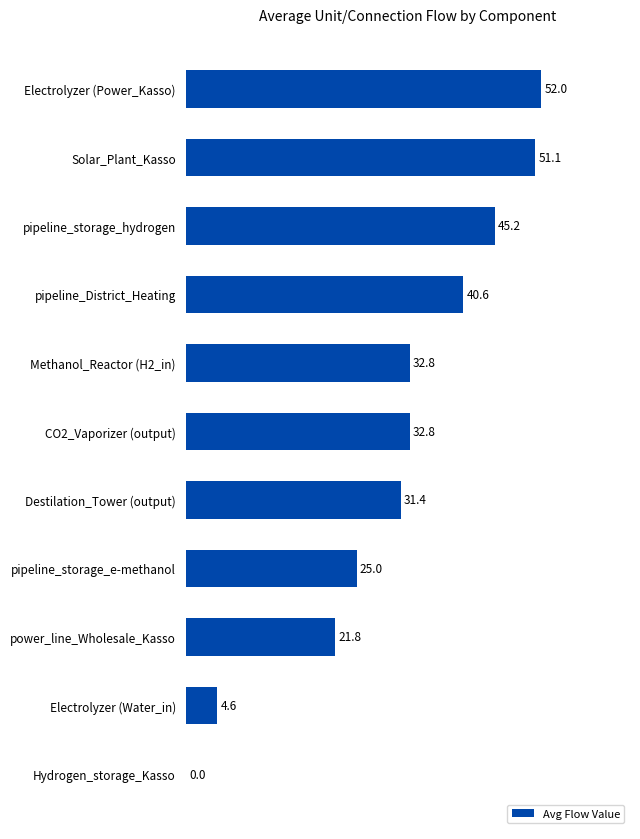

Reading bottom to top, what are all the values shown in this chart?

Hydrogen_storage_Kasso=0.0	Electrolyzer (Water_in)=4.6	power_line_Wholesale_Kasso=21.8	pipeline_storage_e-methanol=25.0	Destilation_Tower (output)=31.4	CO2_Vaporizer (output)=32.8	Methanol_Reactor (H2_in)=32.8	pipeline_District_Heating=40.6	pipeline_storage_hydrogen=45.2	Solar_Plant_Kasso=51.1	Electrolyzer (Power_Kasso)=52.0